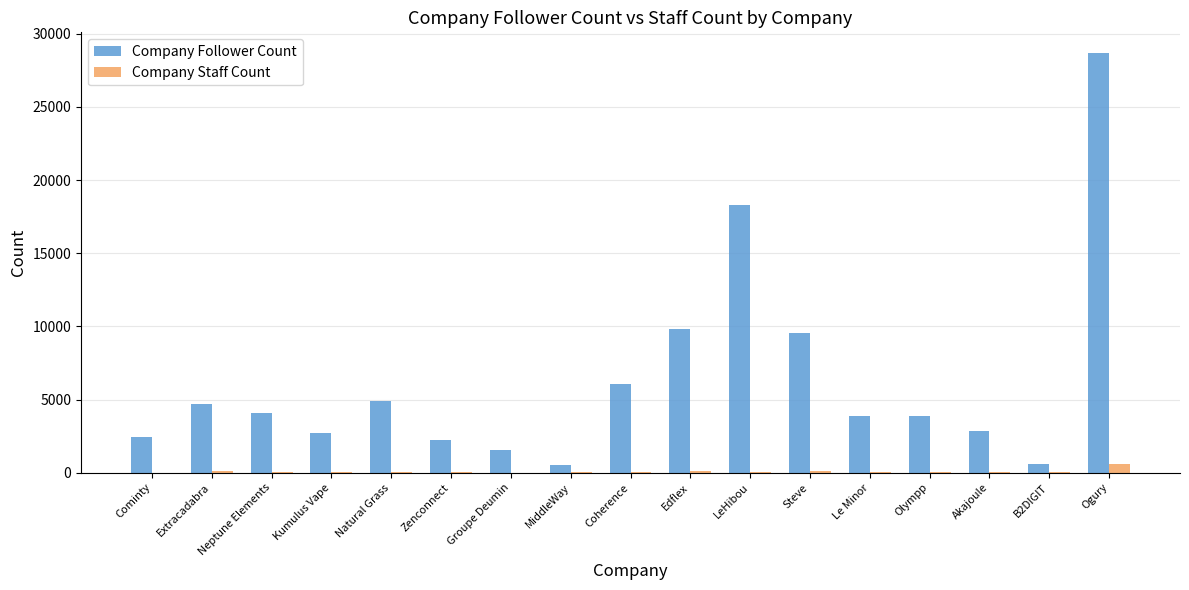

Which series changed the most between MiddleWay and Le Minor?

Company Follower Count